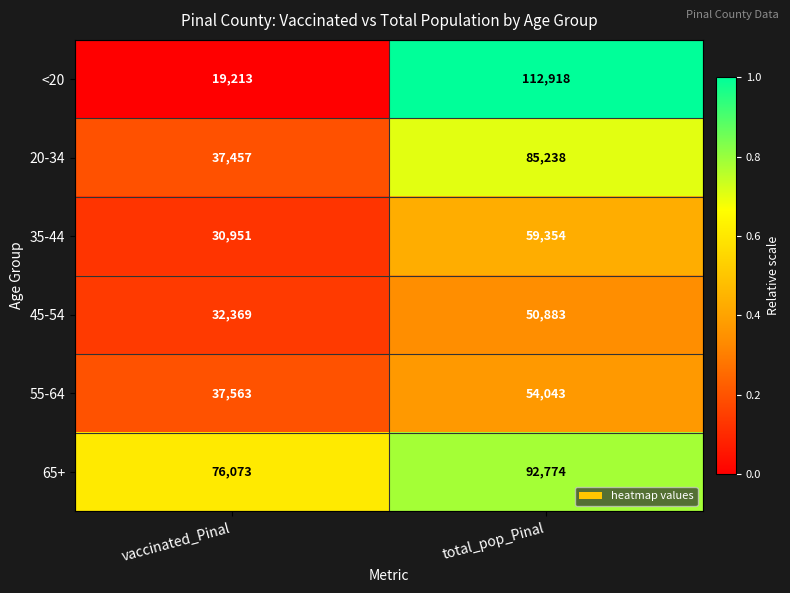

Reading right to left, list all the values displayed in this chart.

<20: total_pop_Pinal=112918	vaccinated_Pinal=19213
20-34: total_pop_Pinal=85238	vaccinated_Pinal=37457
35-44: total_pop_Pinal=59354	vaccinated_Pinal=30951
45-54: total_pop_Pinal=50883	vaccinated_Pinal=32369
55-64: total_pop_Pinal=54043	vaccinated_Pinal=37563
65+: total_pop_Pinal=92774	vaccinated_Pinal=76073